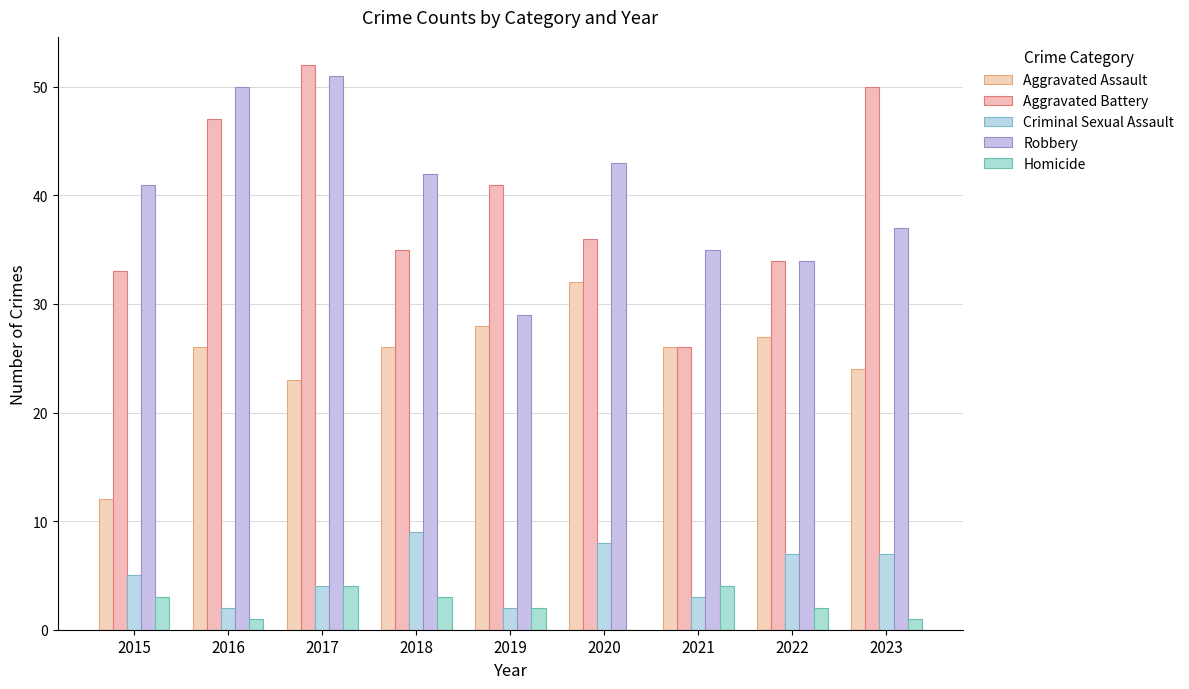

True or false: Aggravated Assault has a value of 32 at 2020.

True